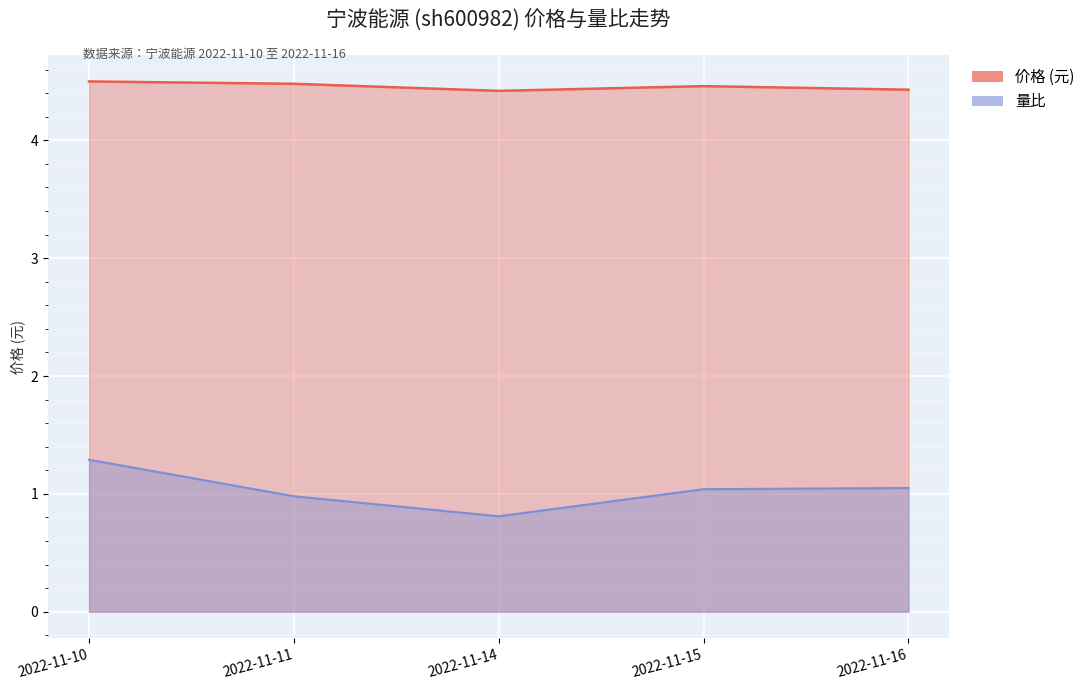

Is it true that 价格 equals 4.5 at 2022-11-15?

True